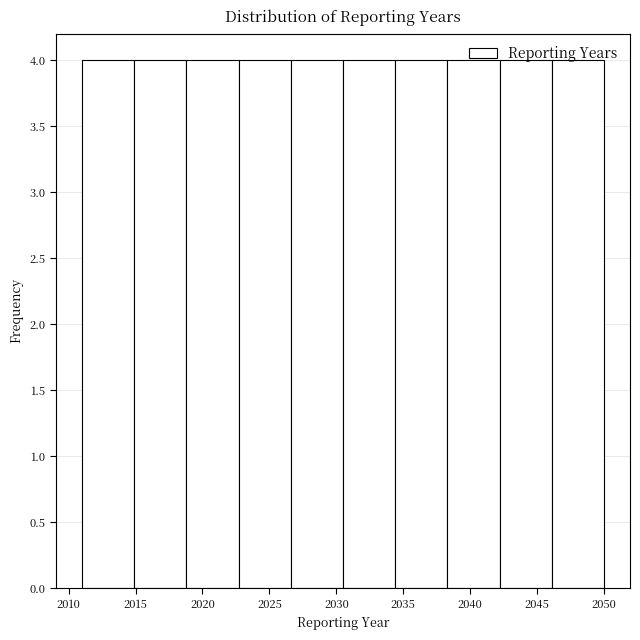

Reading left to right, transcribe this chart: for each bar, give the range it covers on the x-axis and its height. Neither the bar edges nor the heights are printed on the chart, so give them approximately, as read against the axes.

2011.0 to 2014.9: 4
2014.9 to 2018.8: 4
2018.8 to 2022.7: 4
2022.7 to 2026.6: 4
2026.6 to 2030.5: 4
2030.5 to 2034.4: 4
2034.4 to 2038.3: 4
2038.3 to 2042.2: 4
2042.2 to 2046.1: 4
2046.1 to 2050.0: 4